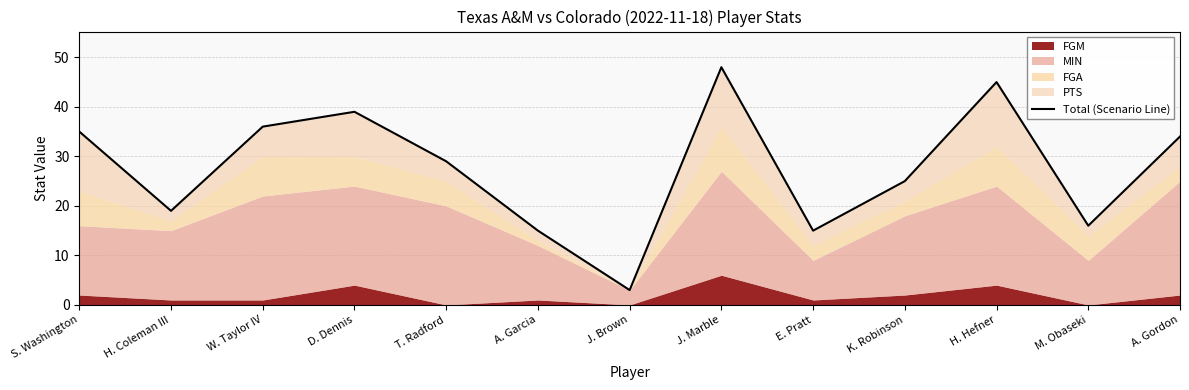

What is the label of the 5th point from the left?

T. Radford